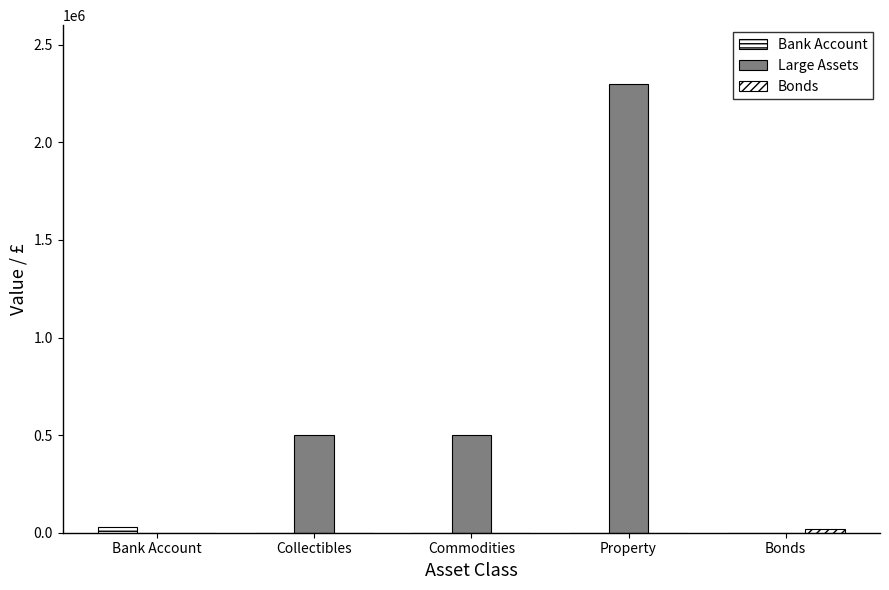

What is the greatest value displayed?

2300000.0